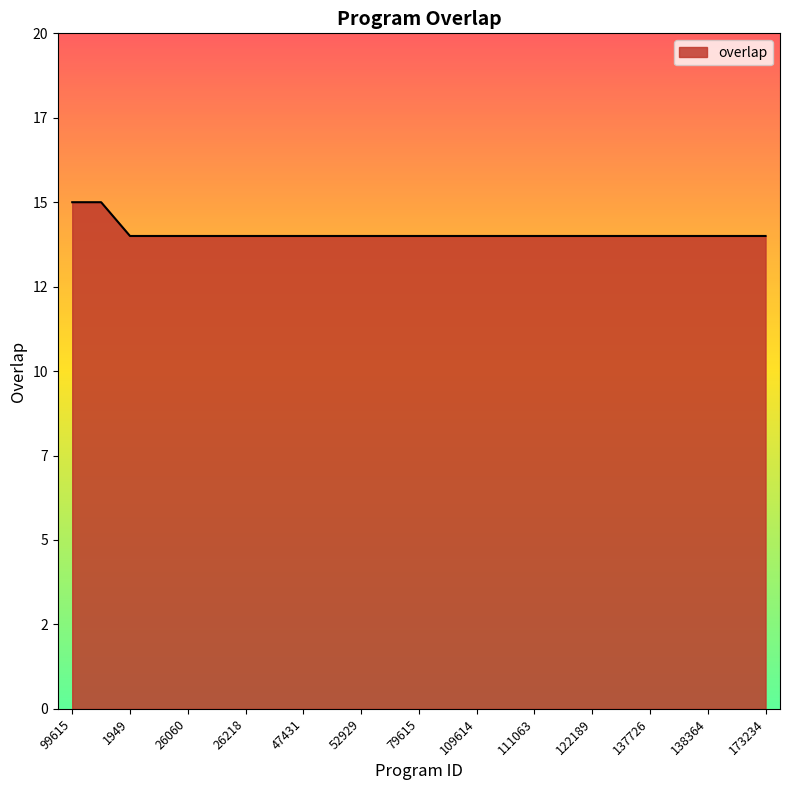

What is the difference between the maximum and minimum values?

1